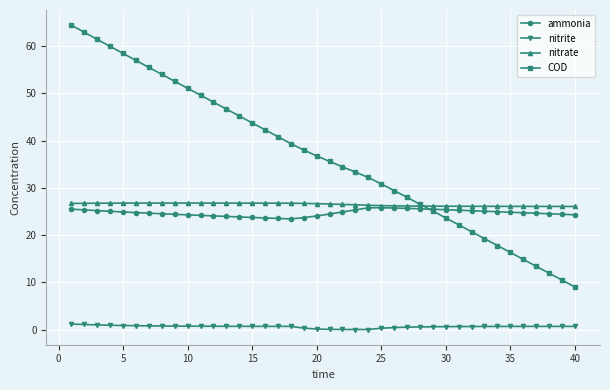

Which series has the largest total across all categories?

COD